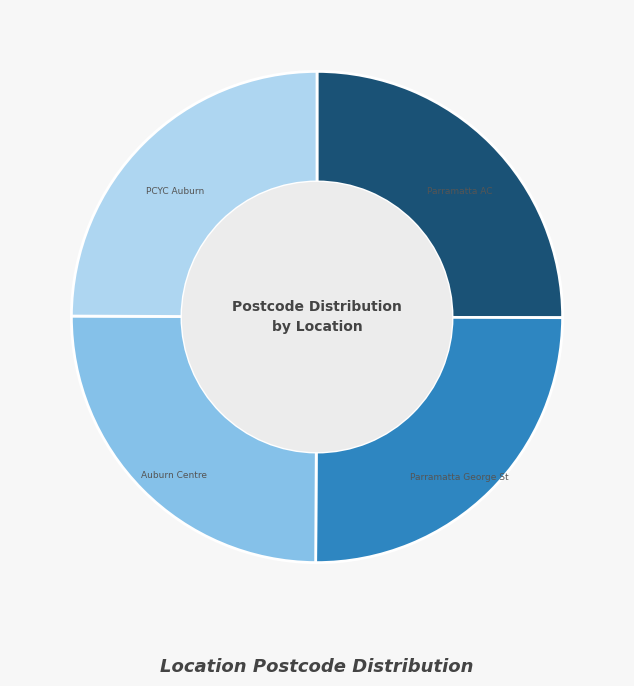

To the nearest percent, what percentage of the pie is Auburn Centre?

25%